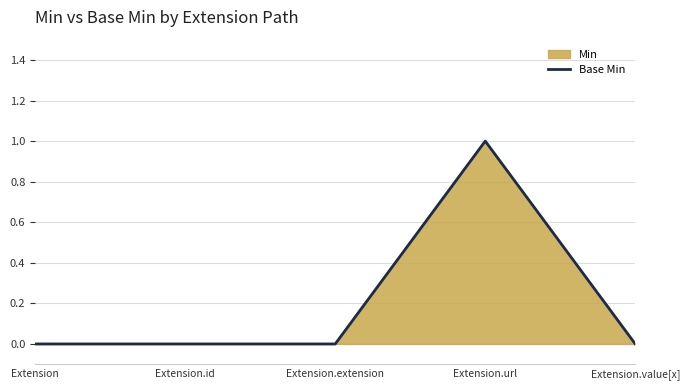

Reading left to right, transcribe all the data shown in this chart.

Extension=0	Extension.id=0	Extension.extension=0	Extension.url=1	Extension.value[x]=0